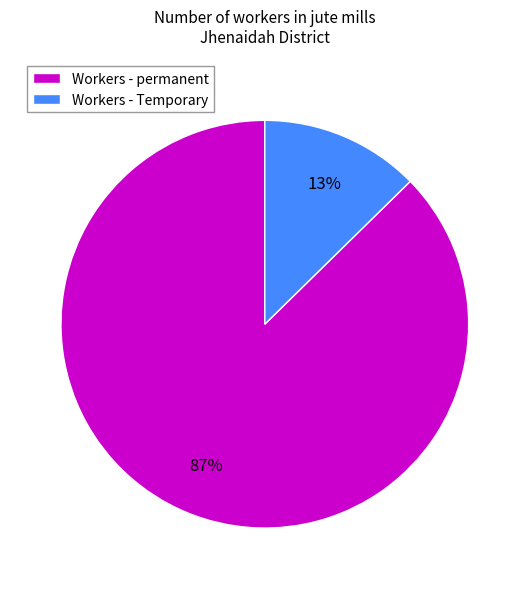

What percentage is the Workers - Temporary slice, to the nearest percent?

13%